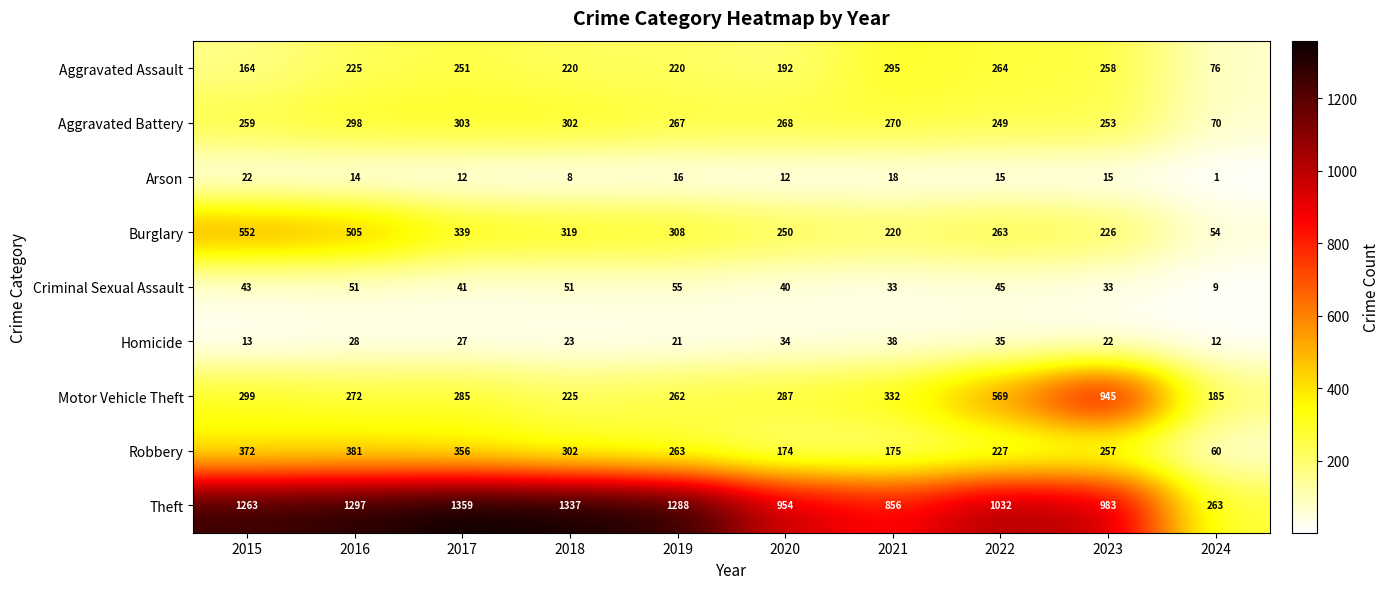

Which series has the largest total across all categories?

Theft